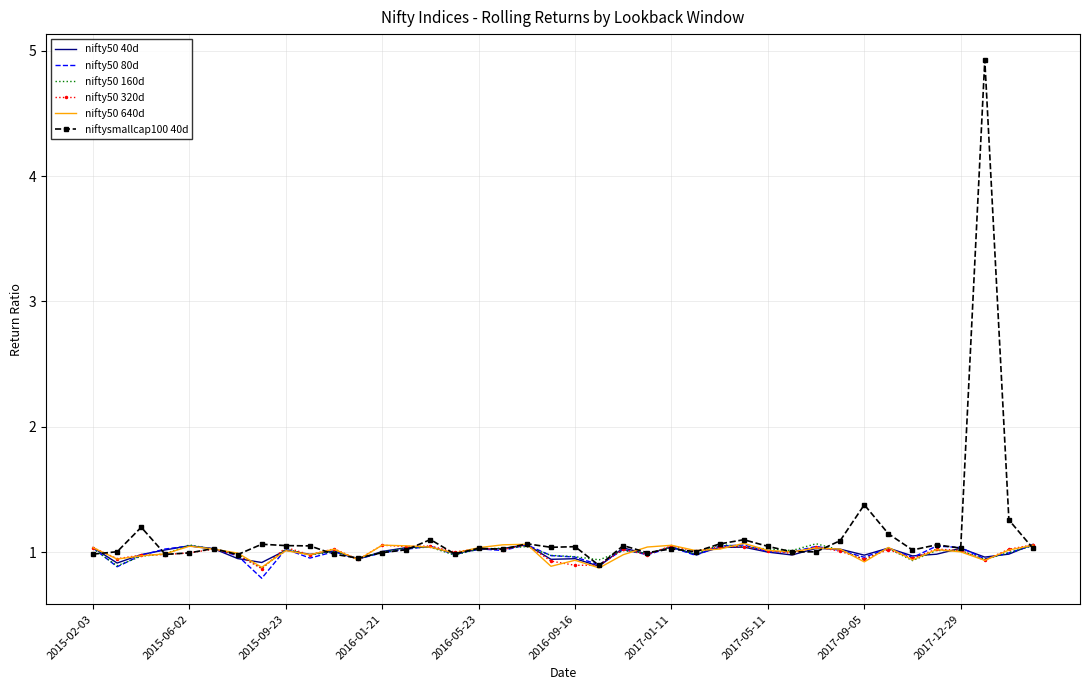

What is the minimum value shown in the chart?

0.8